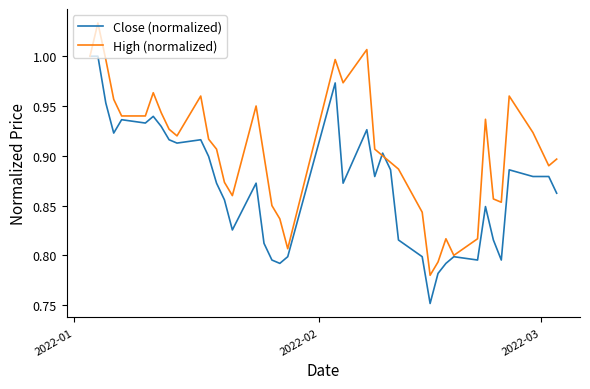

List the series in order of their overall mean, lowest first.

Close (normalized), High (normalized)